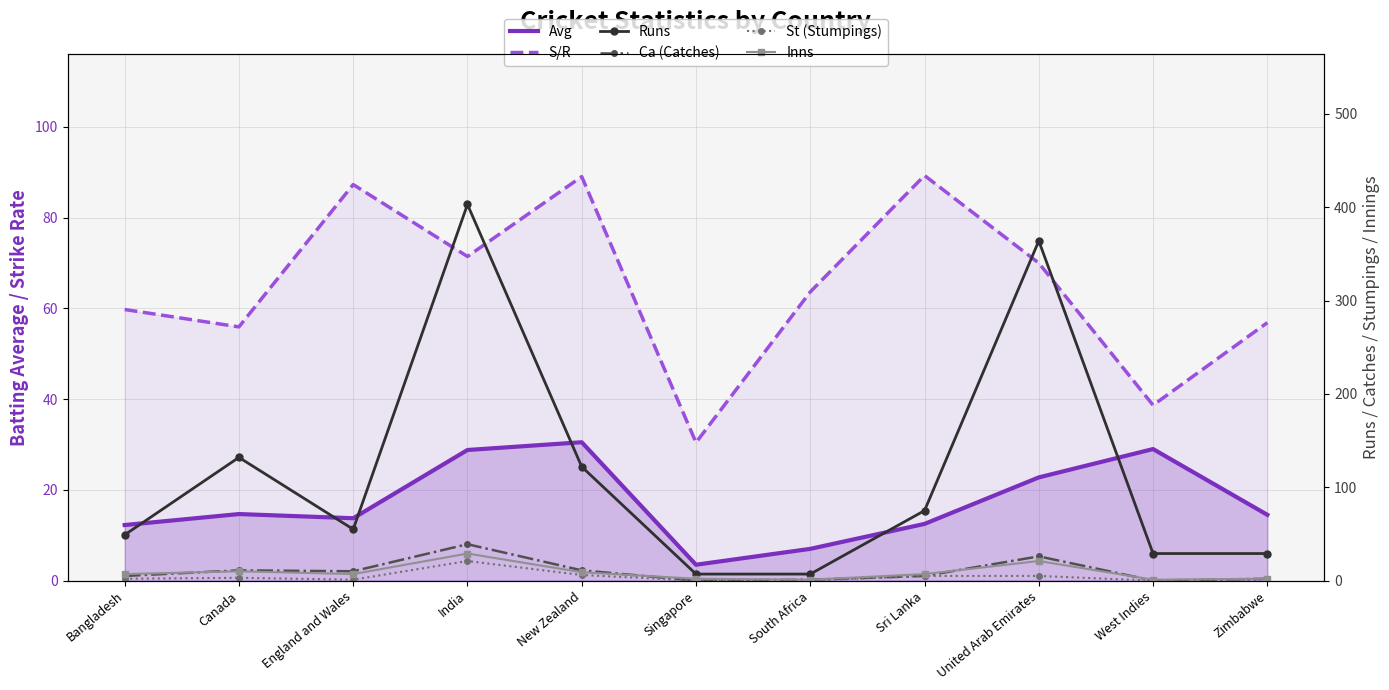

Which series has the widest spread of values?

Runs